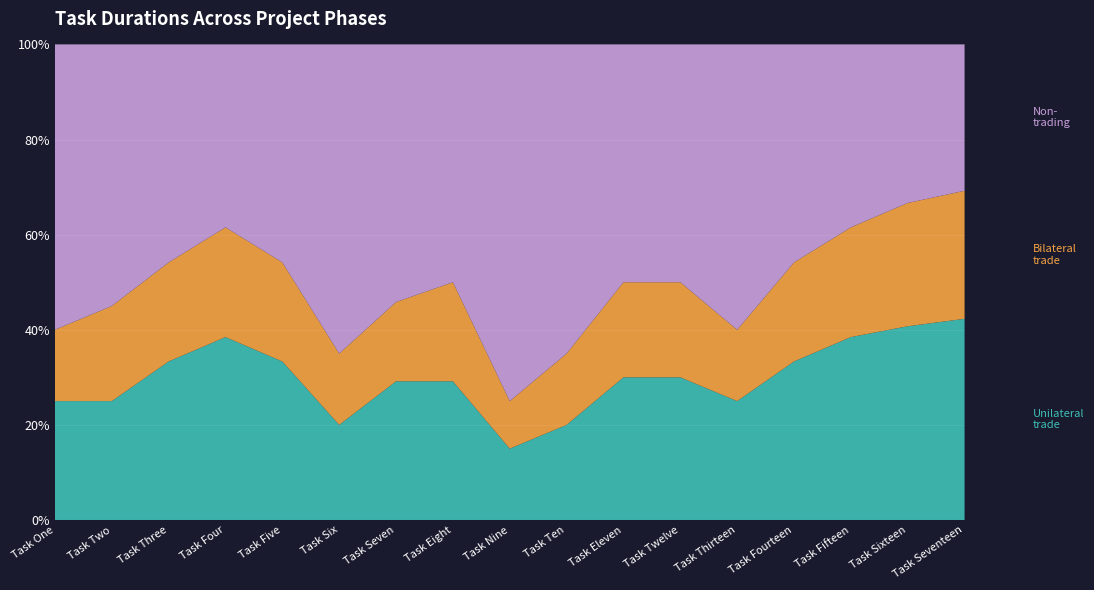

Reading right to left, extract all data points from this chart.

Unilateral trade: Task Seventeen=11	Task Sixteen=11	Task Fifteen=10	Task Fourteen=8	Task Thirteen=5	Task Twelve=6	Task Eleven=6	Task Ten=4	Task Nine=3	Task Eight=7	Task Seven=7	Task Six=4	Task Five=8	Task Four=10	Task Three=8	Task Two=5	Task One=5
Bilateral trade: Task Seventeen=7	Task Sixteen=7	Task Fifteen=6	Task Fourteen=5	Task Thirteen=3	Task Twelve=4	Task Eleven=4	Task Ten=3	Task Nine=2	Task Eight=5	Task Seven=4	Task Six=3	Task Five=5	Task Four=6	Task Three=5	Task Two=4	Task One=3
Non-trading: Task Seventeen=8	Task Sixteen=9	Task Fifteen=10	Task Fourteen=11	Task Thirteen=12	Task Twelve=10	Task Eleven=10	Task Ten=13	Task Nine=15	Task Eight=12	Task Seven=13	Task Six=13	Task Five=11	Task Four=10	Task Three=11	Task Two=11	Task One=12